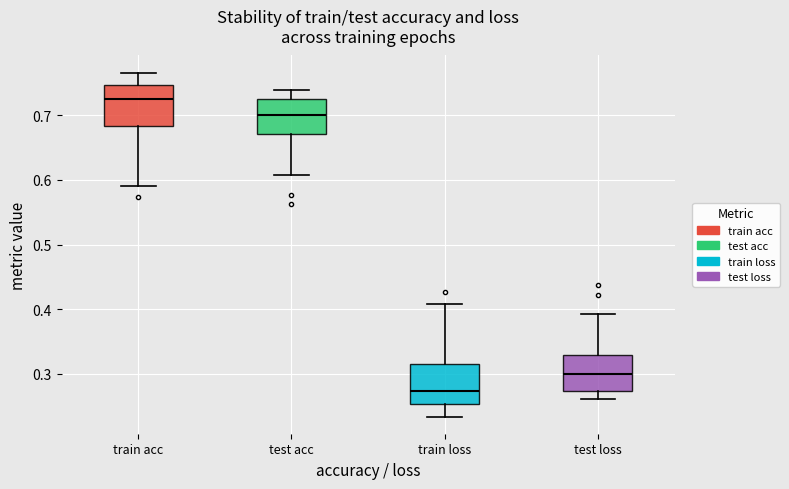

Reading left to right, transcribe this box plot: for each box, give where its median line is, the range the box spans, and where its two whiskers end, as read against the y-axis. The values are not printed on the chart, so give them approximately, as read against the axis.

train acc: median 0.73, box 0.68 to 0.75, whiskers 0.59 to 0.77
test acc: median 0.70, box 0.67 to 0.73, whiskers 0.61 to 0.74
train loss: median 0.27, box 0.25 to 0.32, whiskers 0.23 to 0.41
test loss: median 0.30, box 0.27 to 0.33, whiskers 0.26 to 0.39